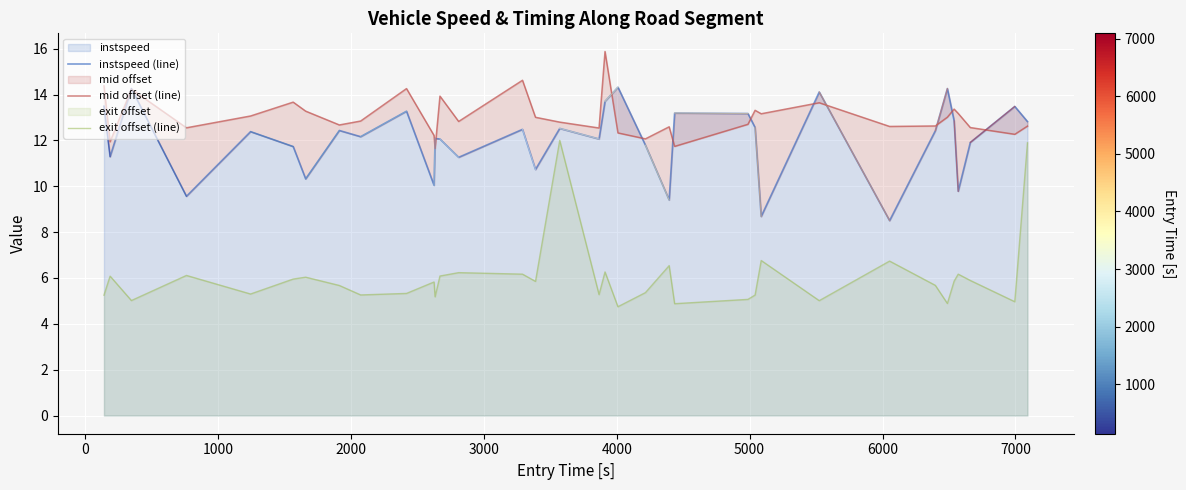

What is the maximum value for exit offset (line)?

12.0